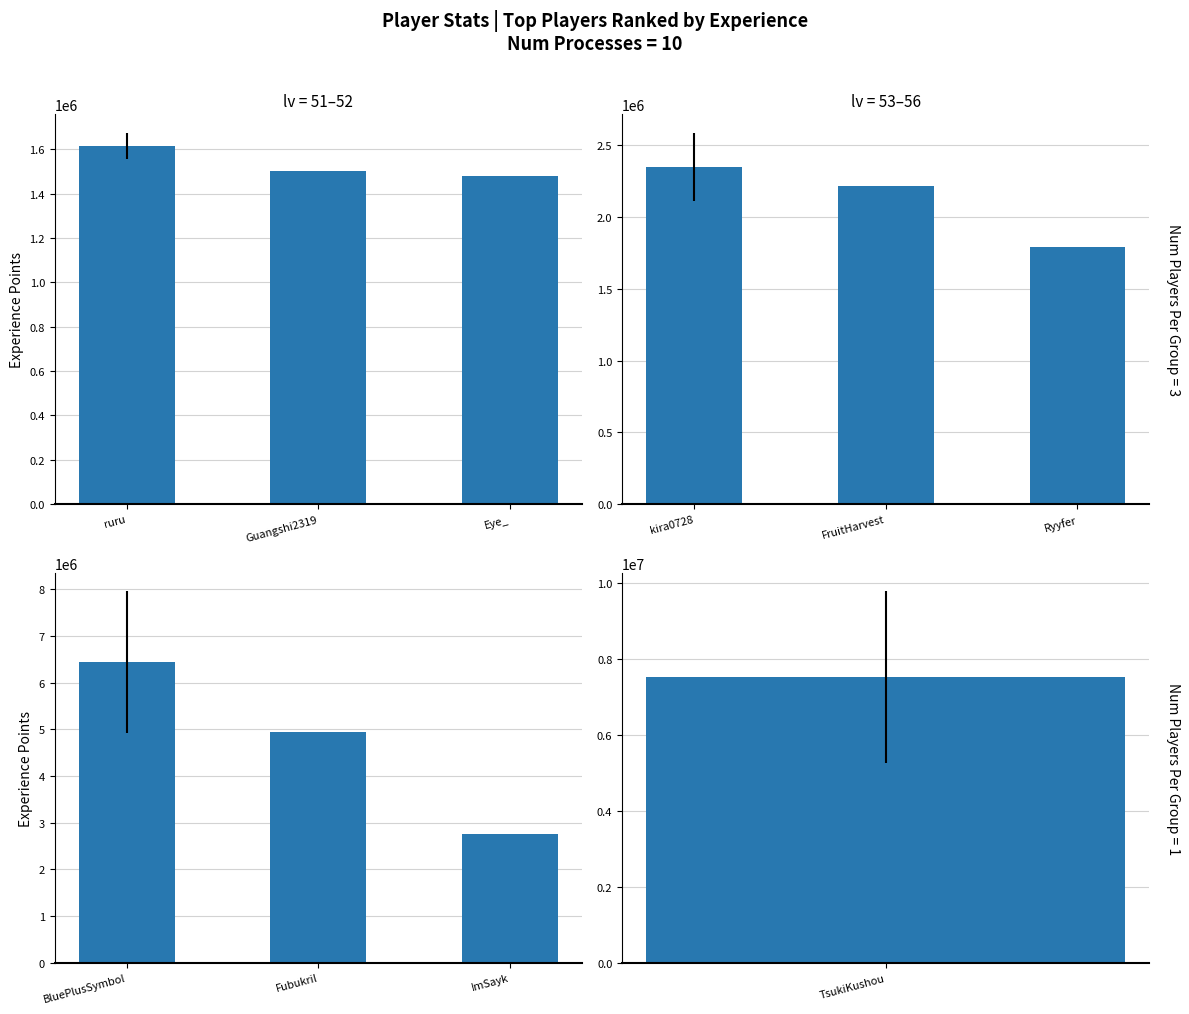

Rank the categories by value from highest to lowest.

BluePlusSymbol, Fubukril, ImSayk